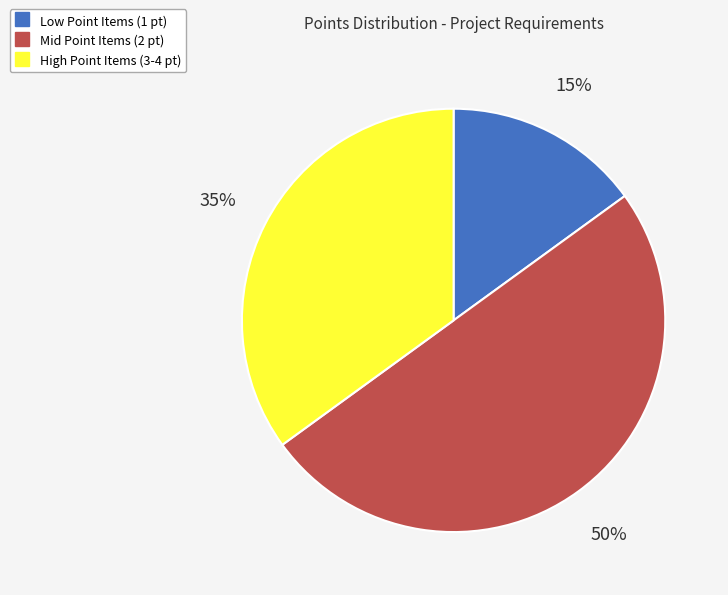

To the nearest percent, what is the average slice percentage?

33%